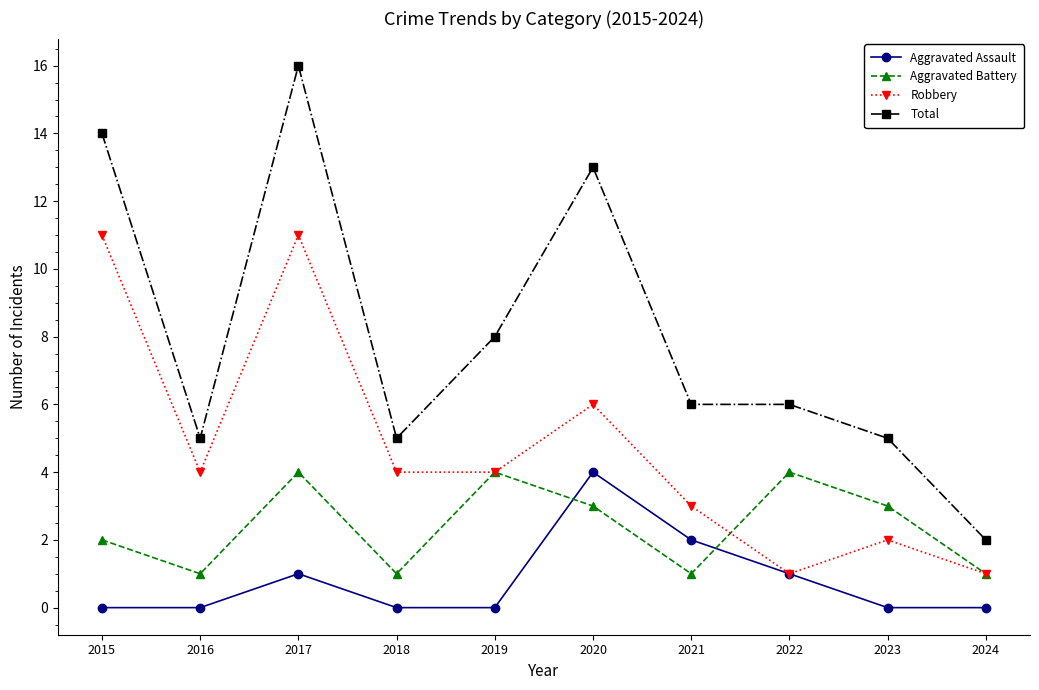

How many distinct data groups are displayed?

4